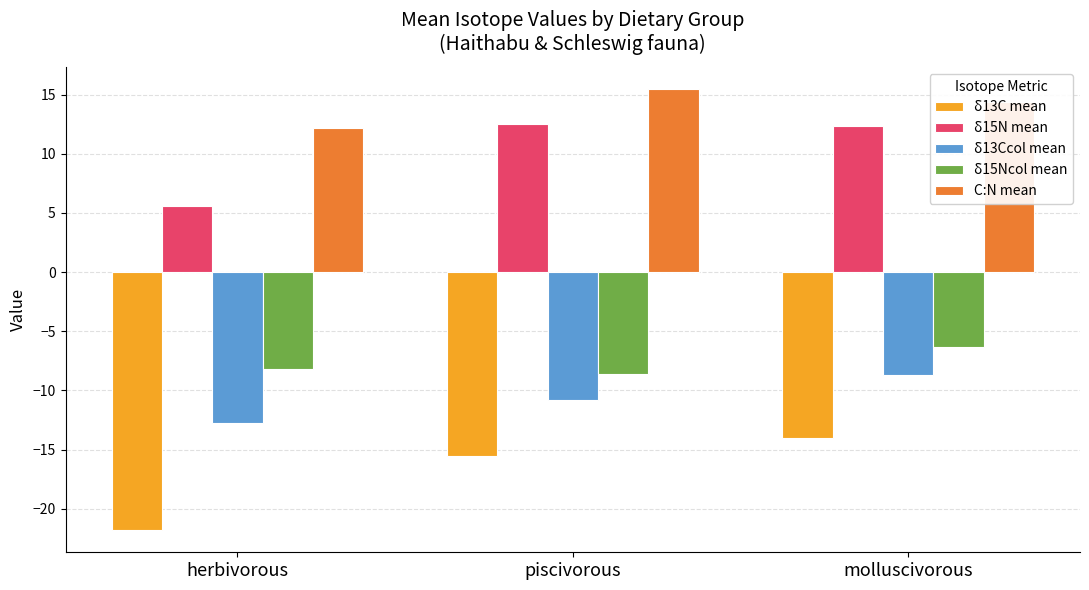

Does the chart contain any negative values?

Yes